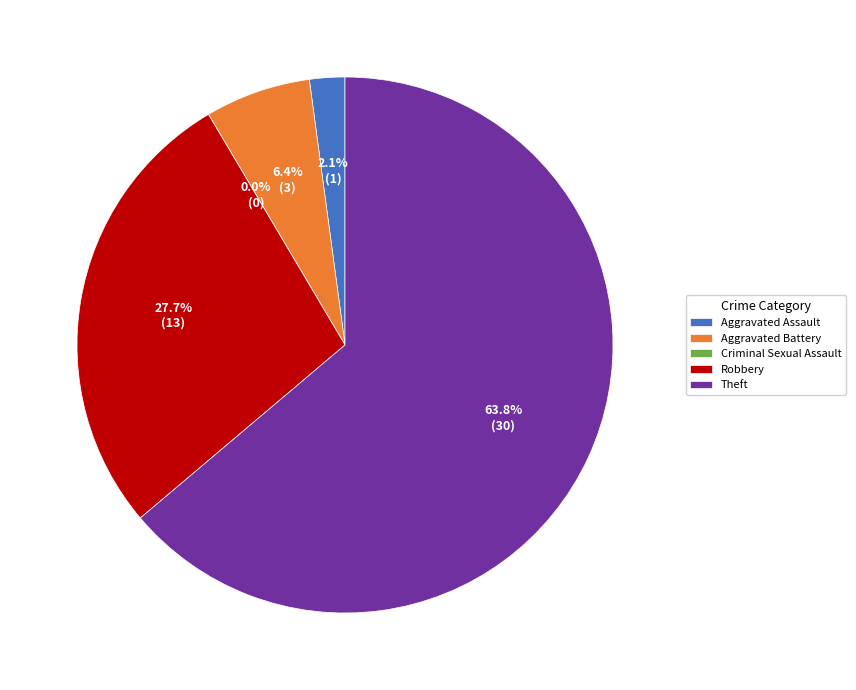

How many slices are in this pie chart?

5